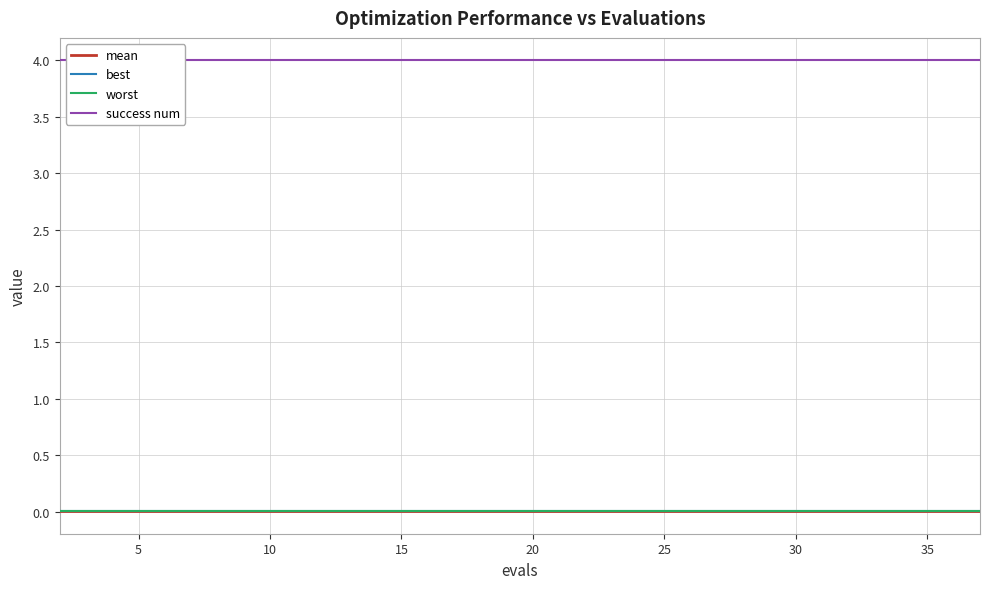

What are all the series names shown in the legend?

mean, best, worst, success num